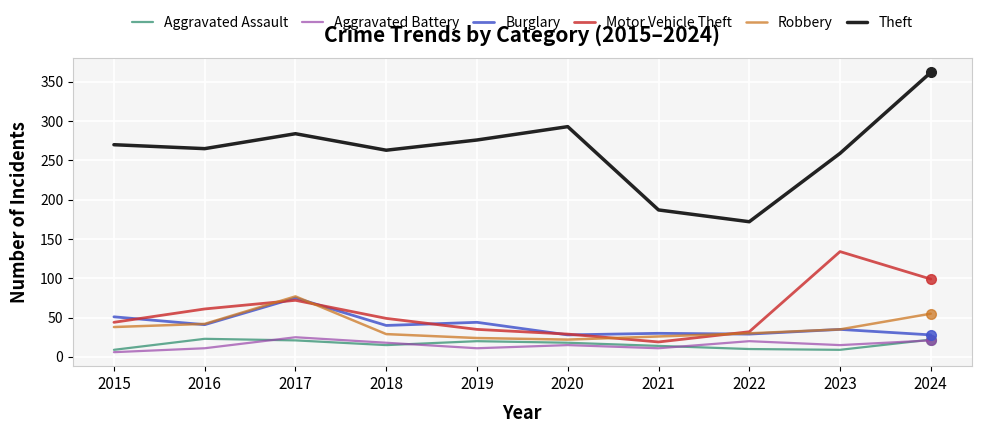

What is the total value across all series at 2019?

410